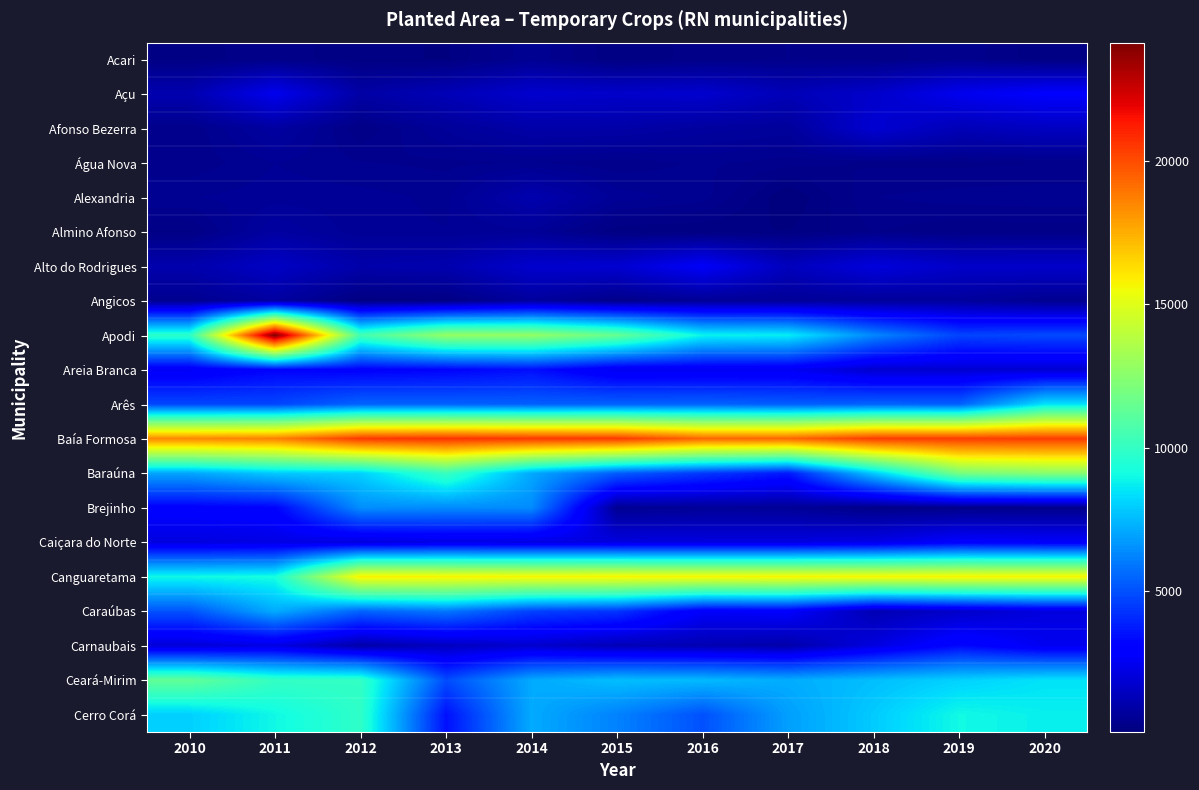

How many series are shown in this chart?

20